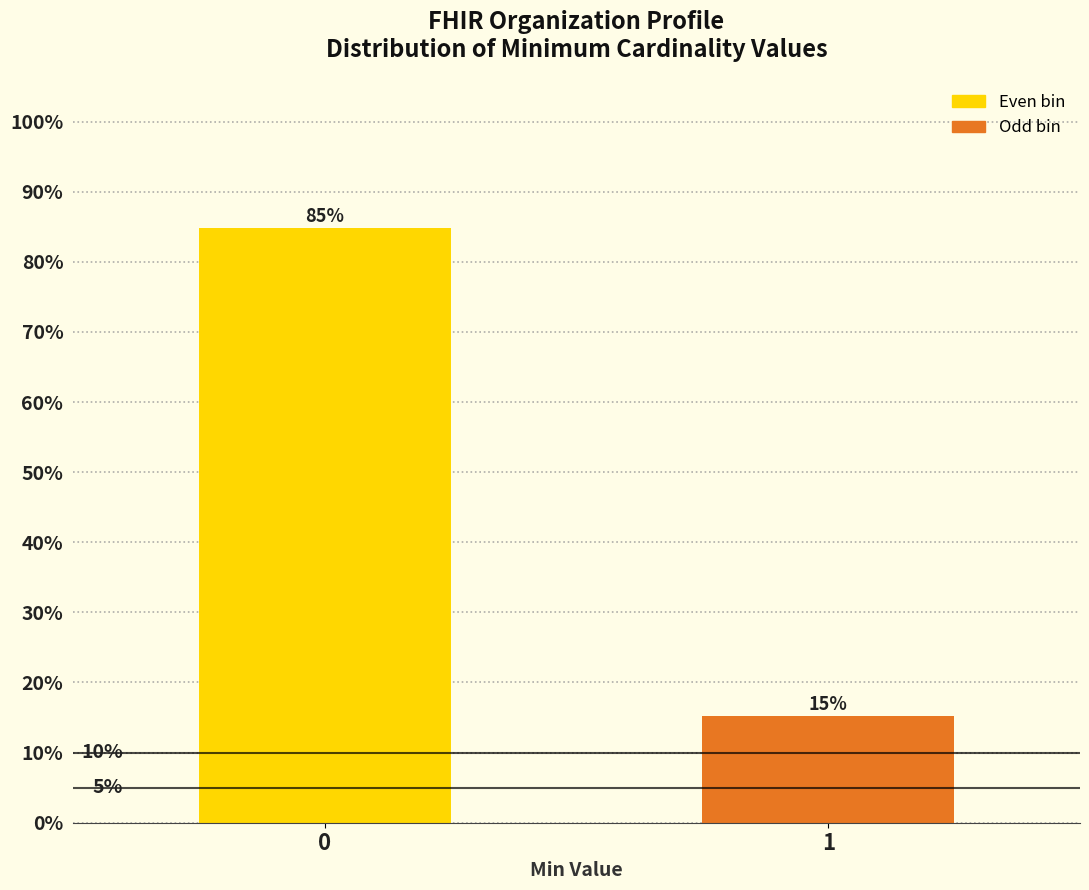

How many bars are there in total?

2